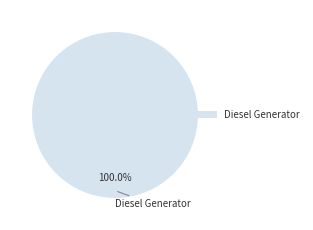

Does any single category account for the majority?

Yes